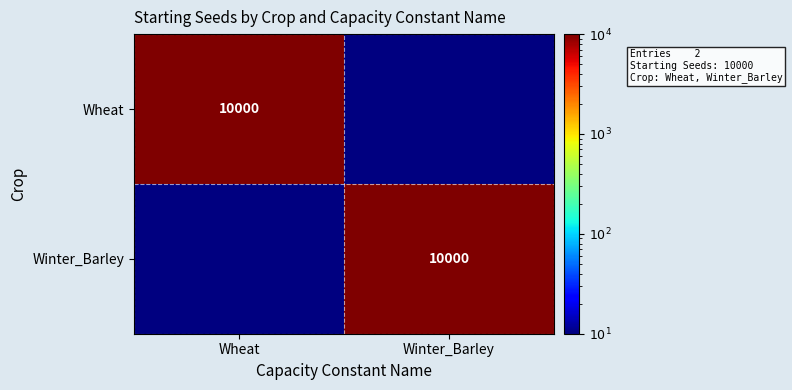

At how many categories does at least one series exceed 9065?

2